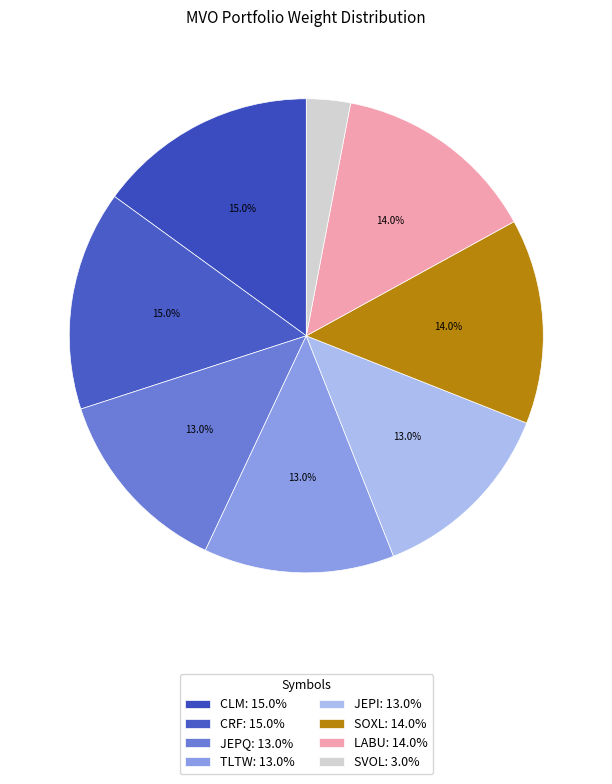

To the nearest percent, what portion does JEPI represent?

13%